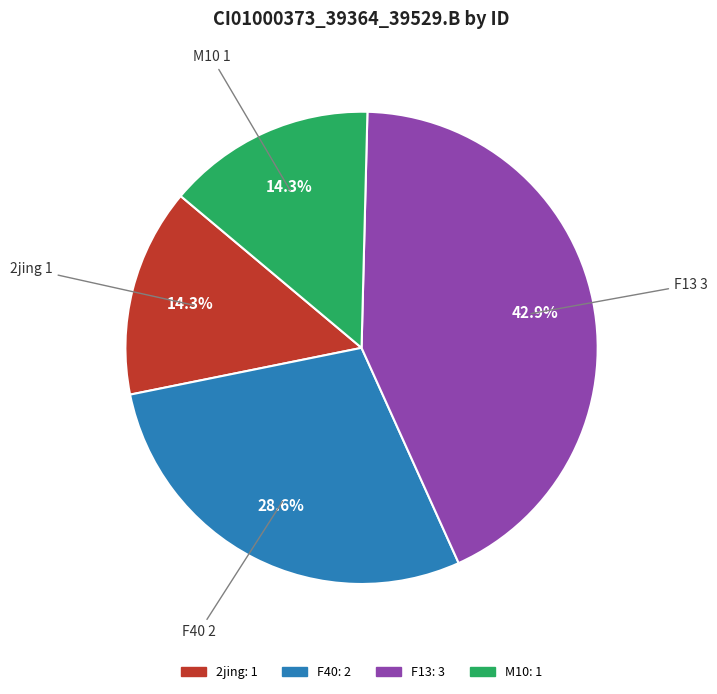

Does any single category account for the majority?

No